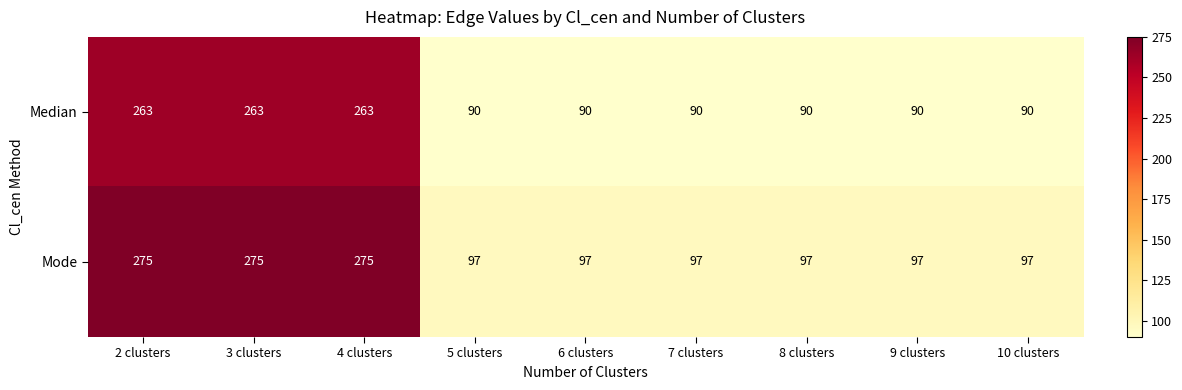

What is the difference between the highest and lowest values at 6 clusters?

7